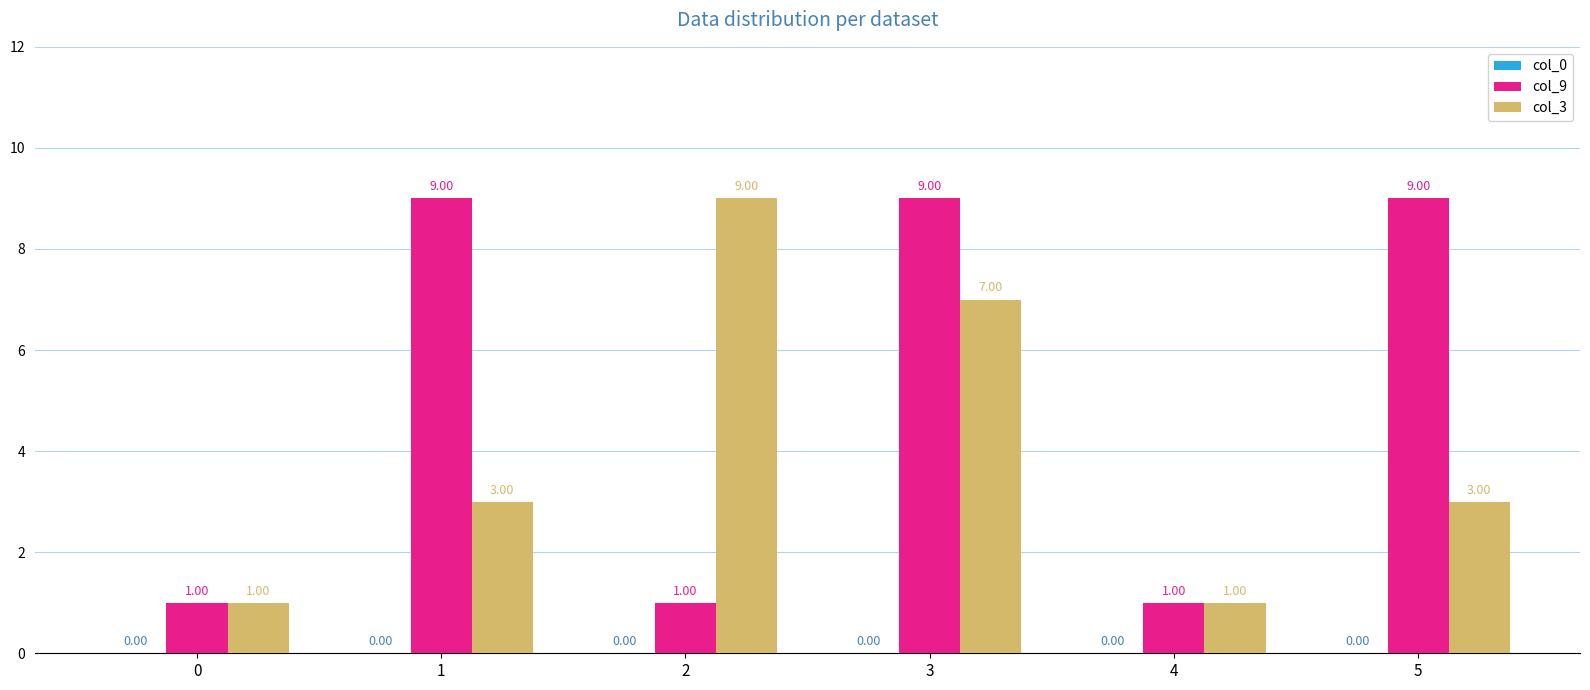

Is it true that col_9 equals 9 at 1?

True